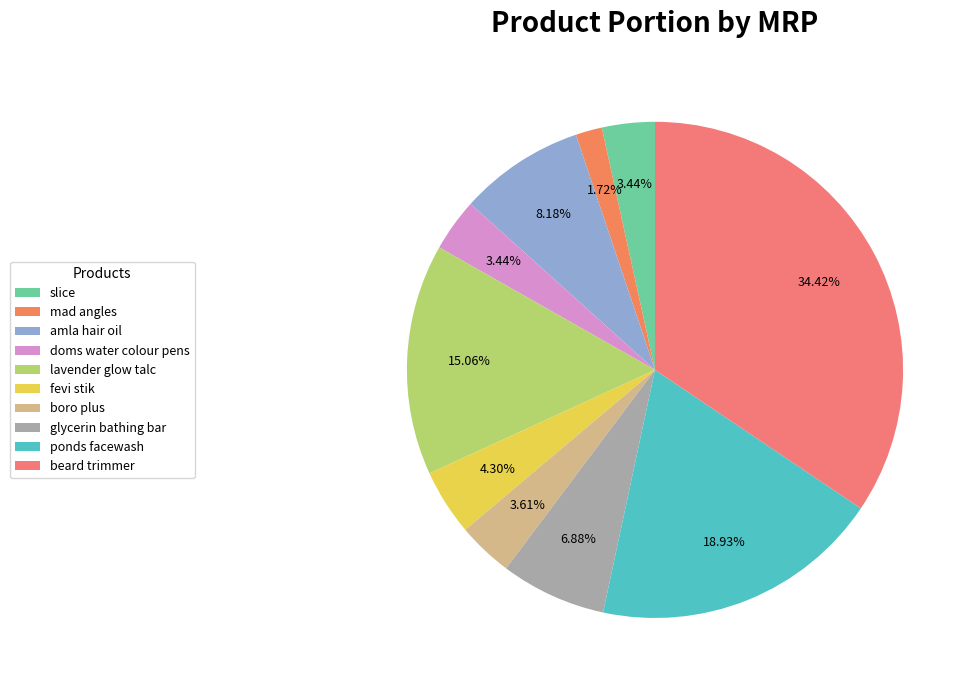

To the nearest percent, what is the combined percentage of amla hair oil and slice?

12%